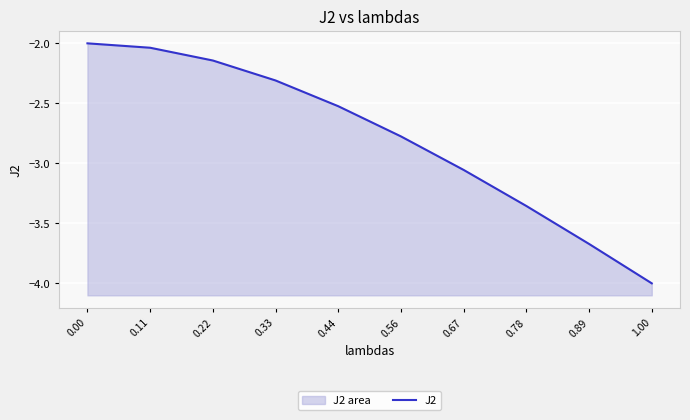

The value at 0.67 is -5.2. True or false?

False